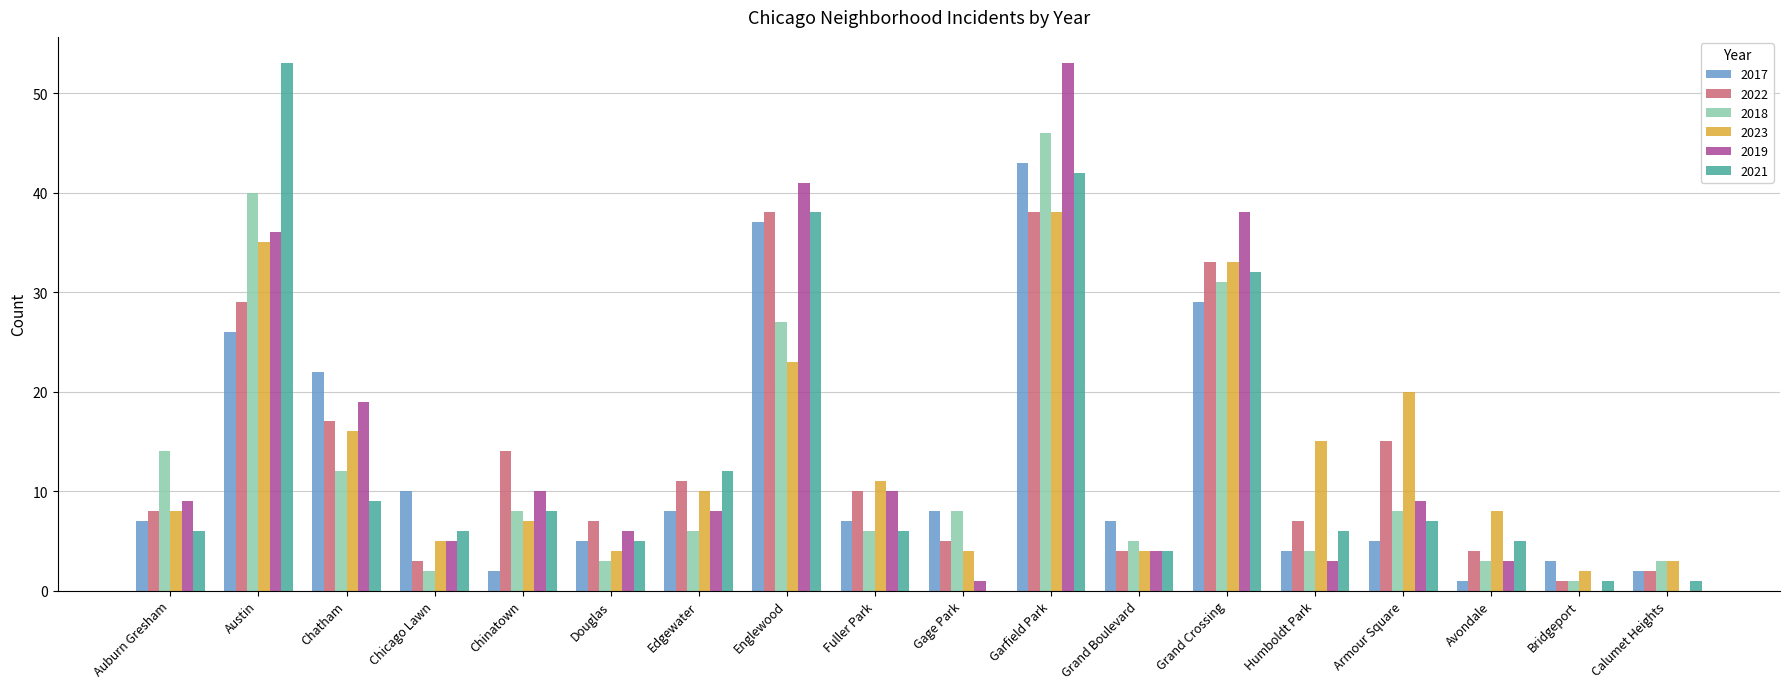

What are all the series names shown in the legend?

2017, 2022, 2018, 2023, 2019, 2021